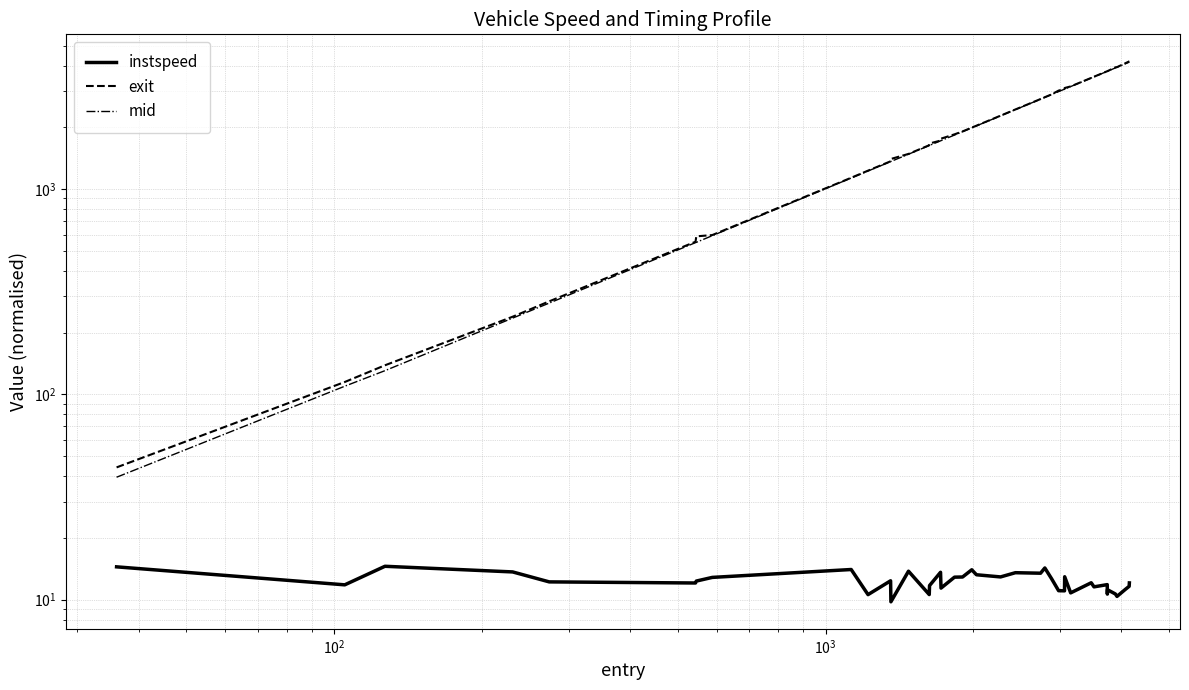

What are all the series names shown in the legend?

instspeed, exit, mid